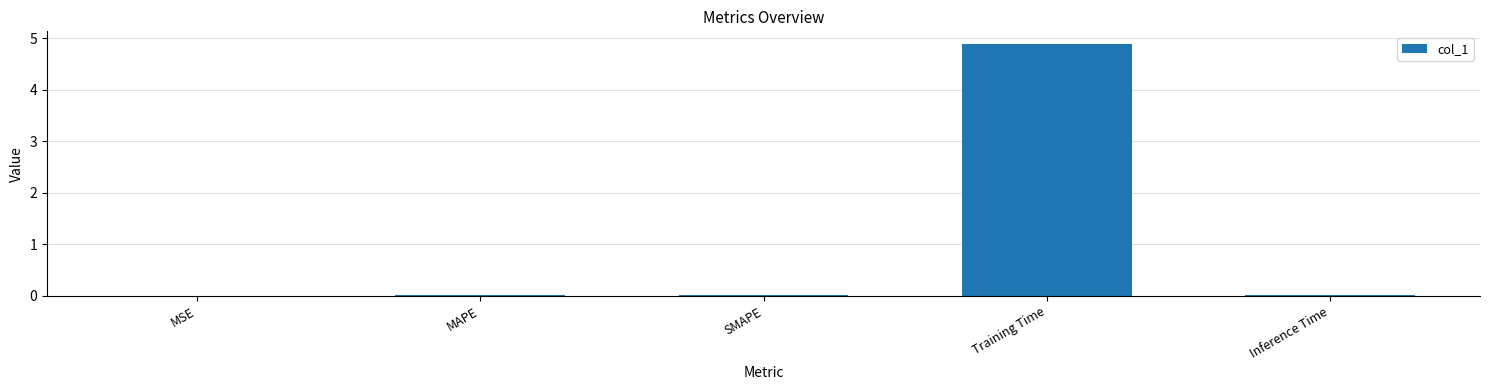

The chart shows a value of 1.9 at Training Time. True or false?

False